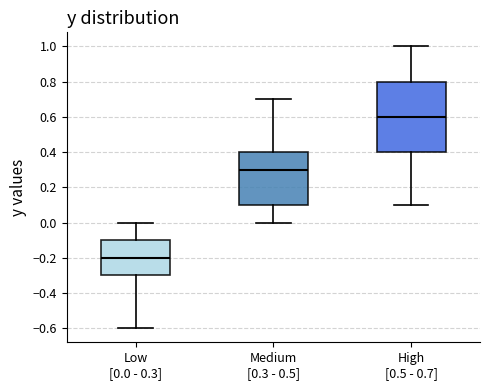

Which box's median line is the lowest?

Low [0.0 - 0.3]